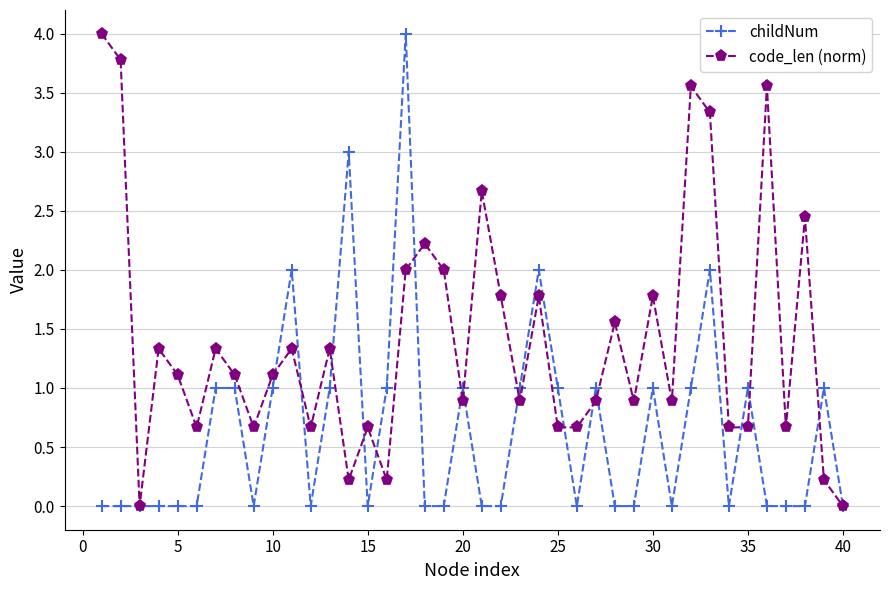

What is the average value of the childNum series?

0.7